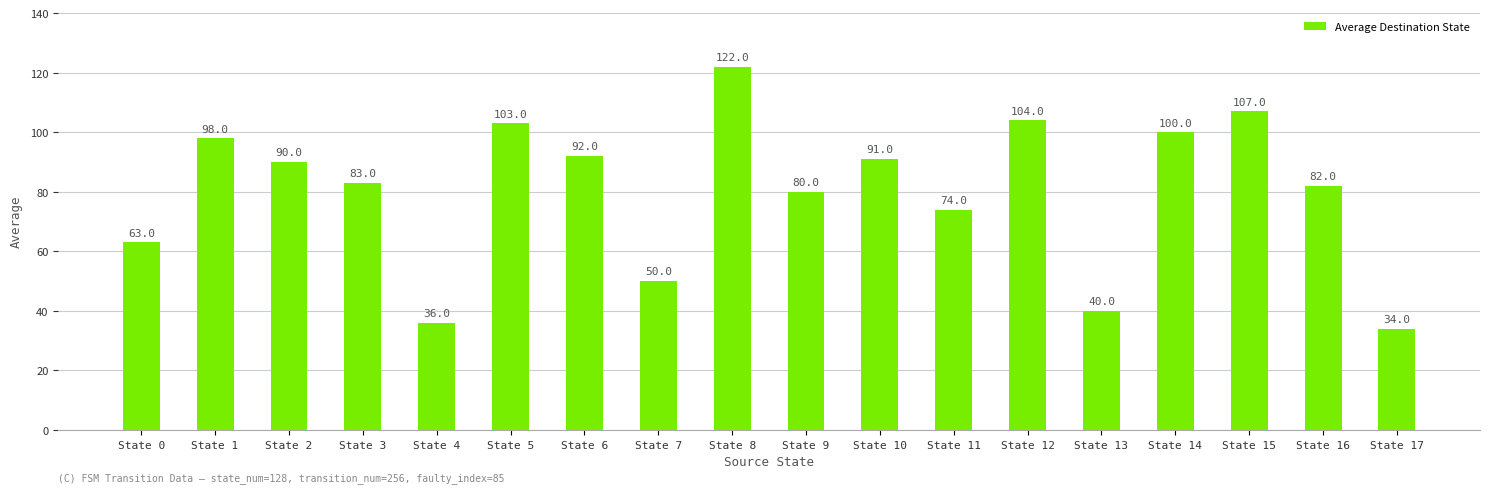

List the labels in order of value, smallest first.

State 17, State 4, State 13, State 7, State 0, State 11, State 9, State 16, State 3, State 2, State 10, State 6, State 1, State 14, State 5, State 12, State 15, State 8